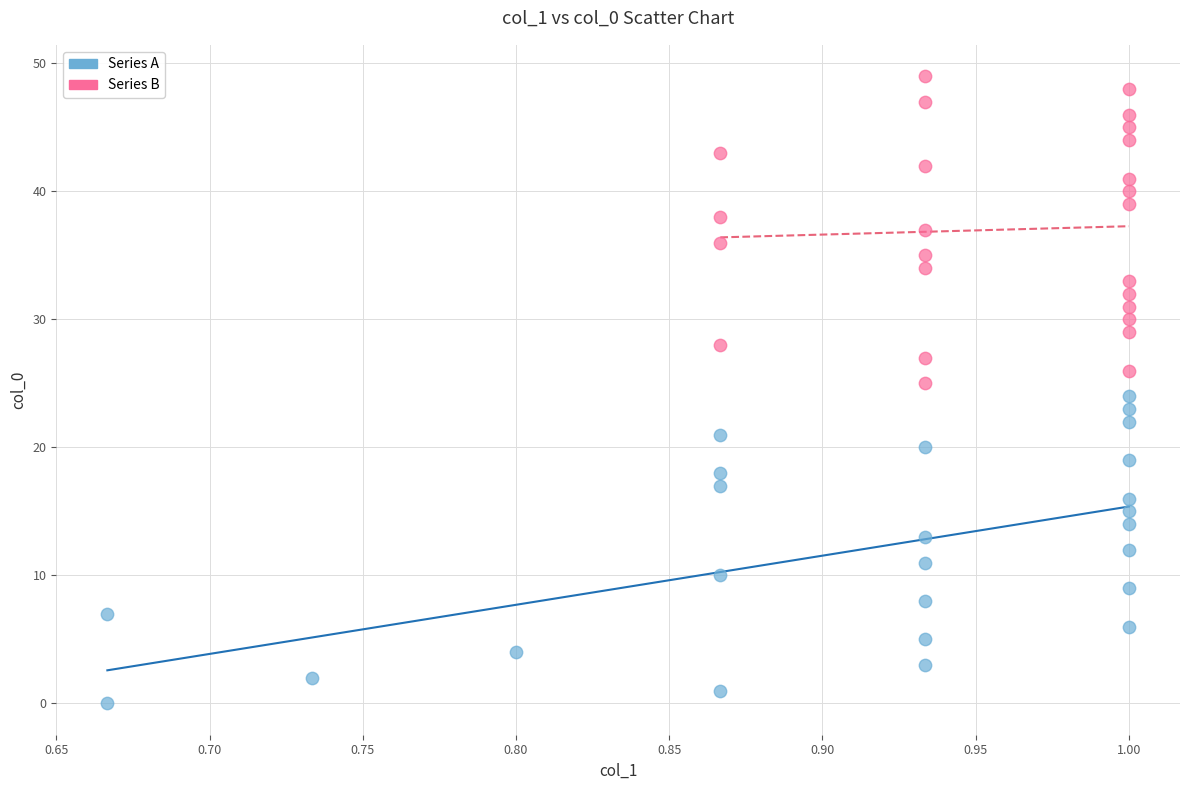

Which series reaches the maximum Y coordinate?

Series B